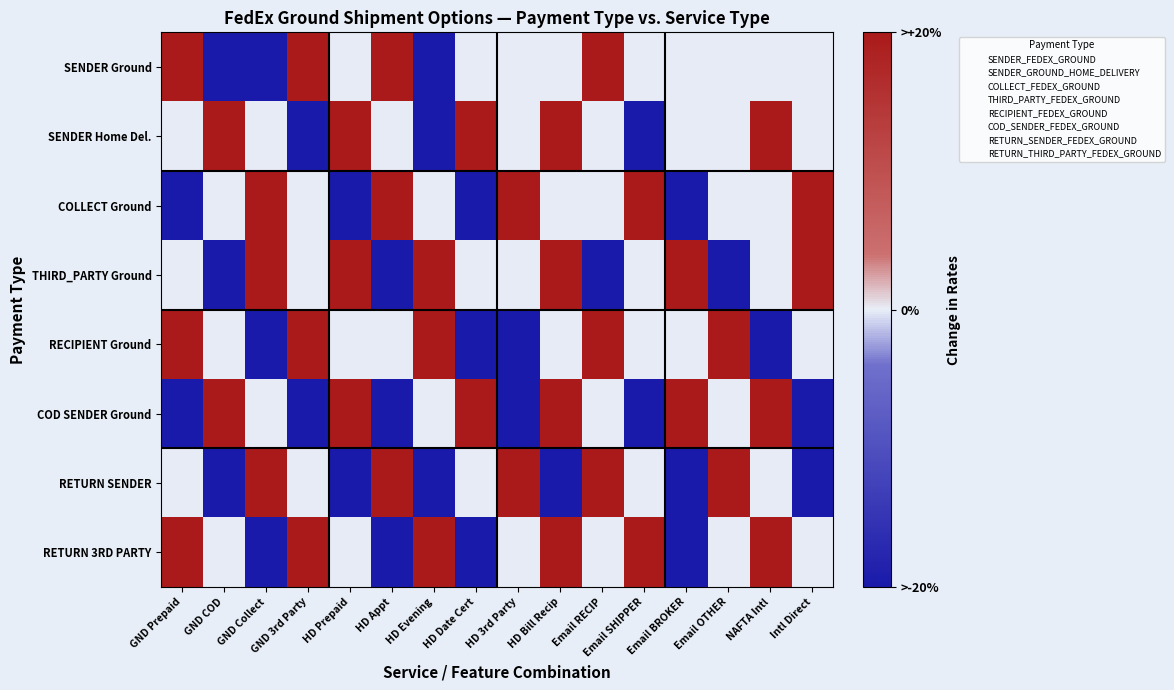

At how many categories does at least one series exceed 0?

16